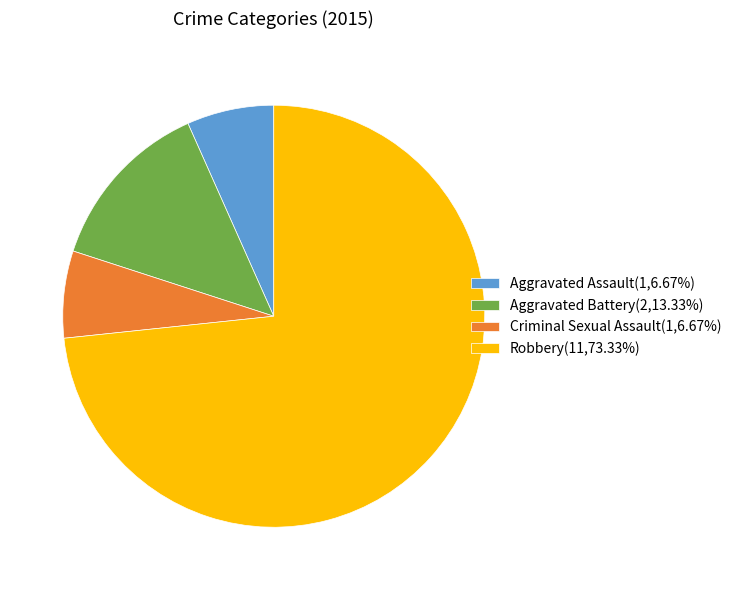

The Criminal Sexual Assault slice represents 7% of the pie. True or false?

True